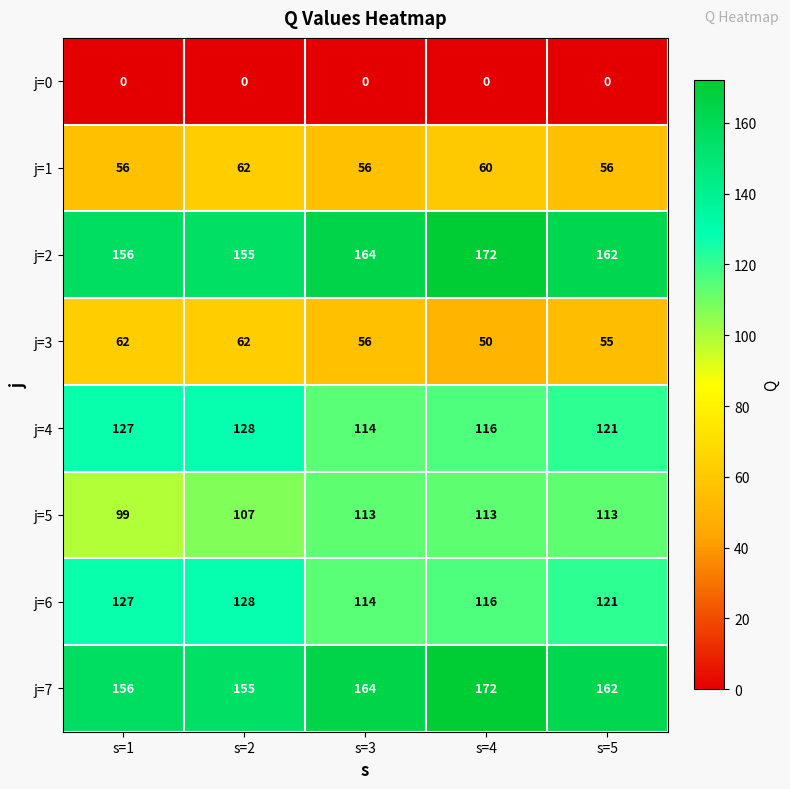

At which label does j=7 first exceed 162?

s=3